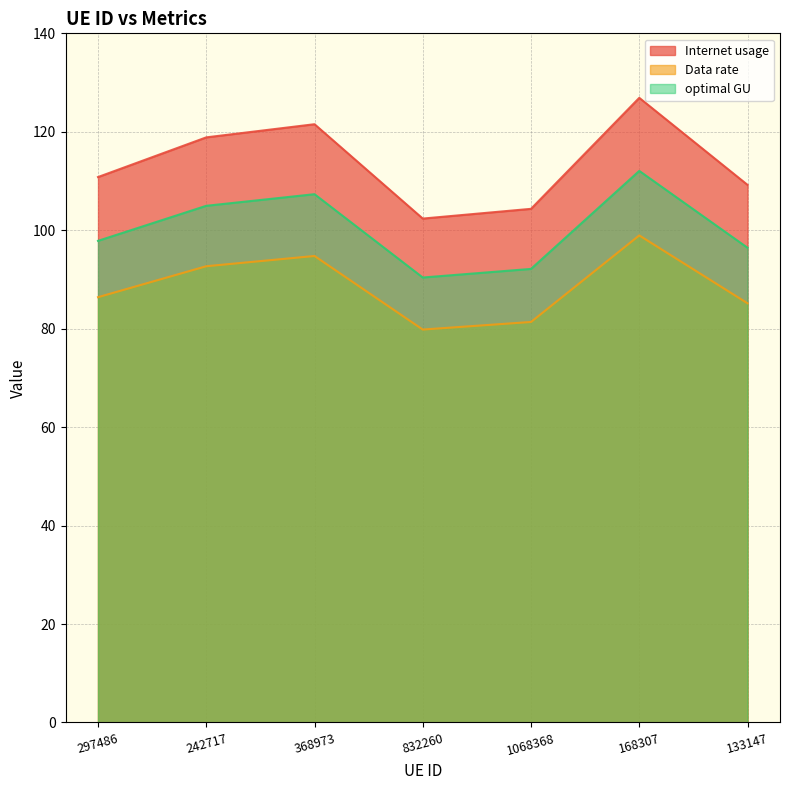

How many data points in optimal GU are less than 97?

3